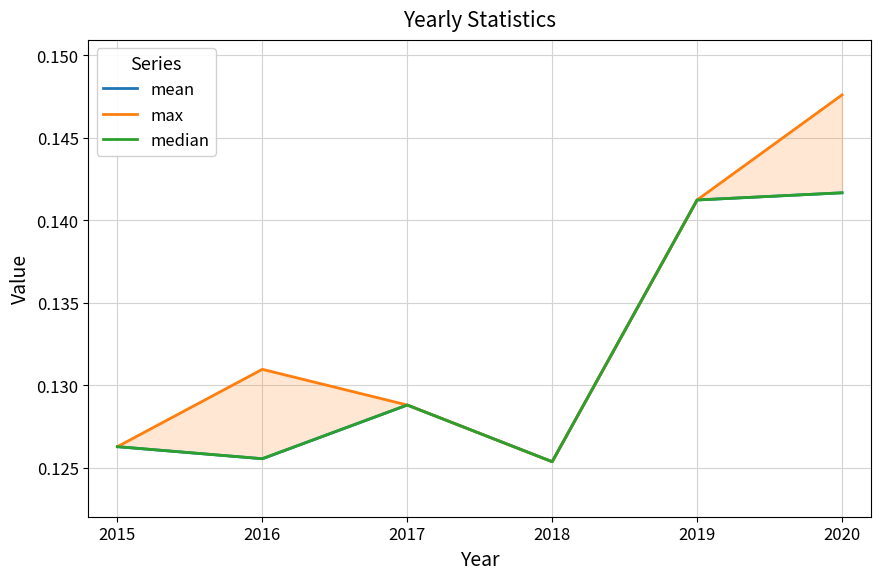

What is the value of the median point at the 4th from the left?

0.1